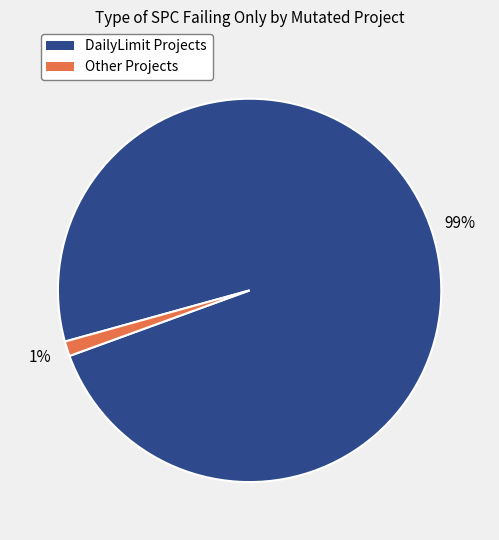

Is there a majority slice in this chart?

Yes